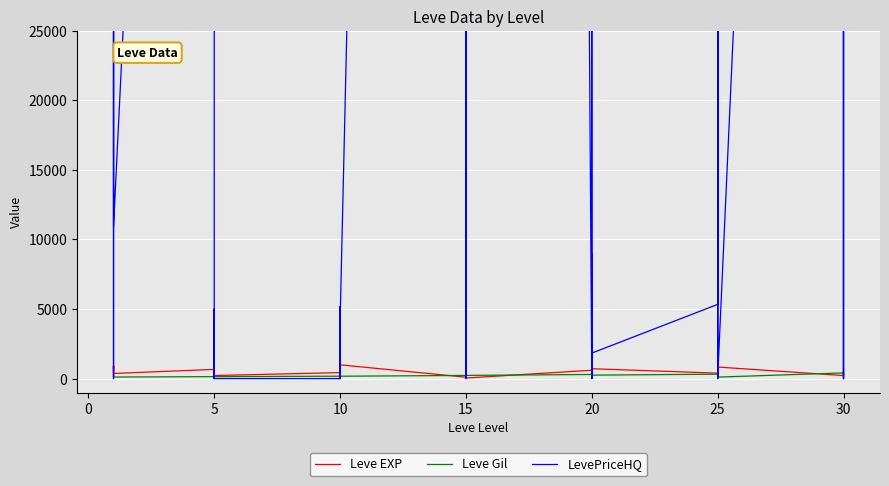

At which label does Leve Gil reach its minimum?

20